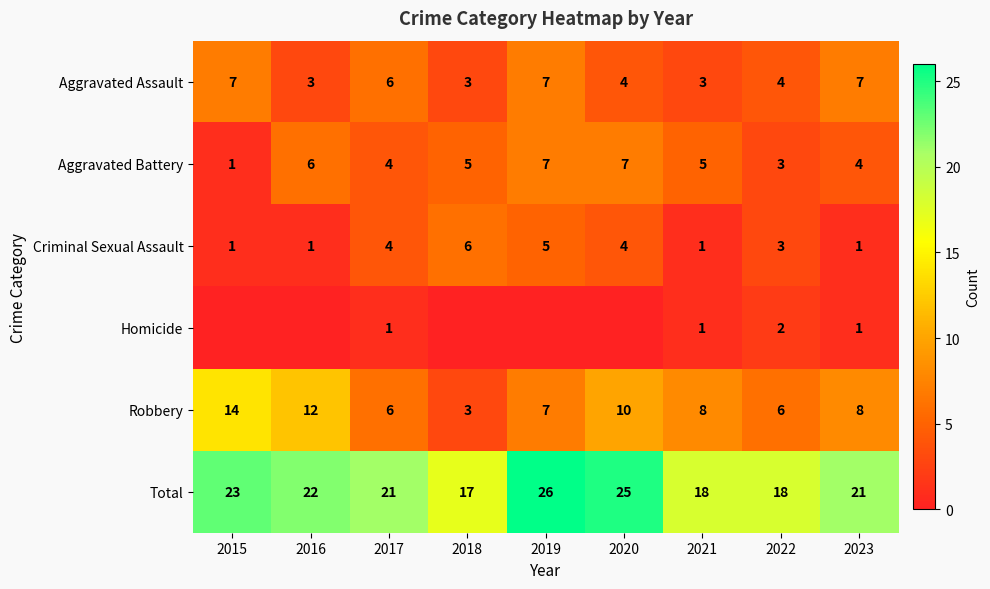

At which category does the chart reach its minimum across all series?

2015